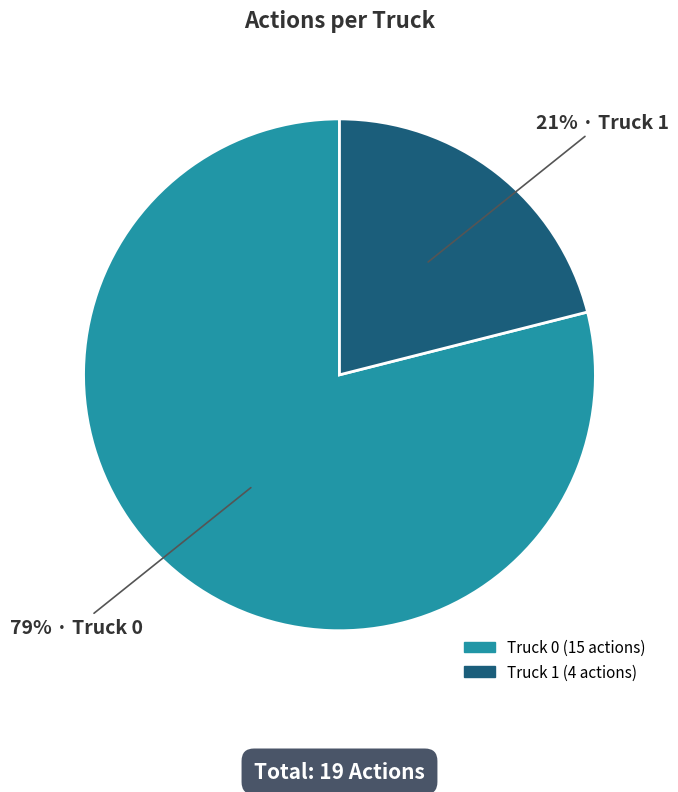

Is it true that Truck 0 is 66% of the pie?

False